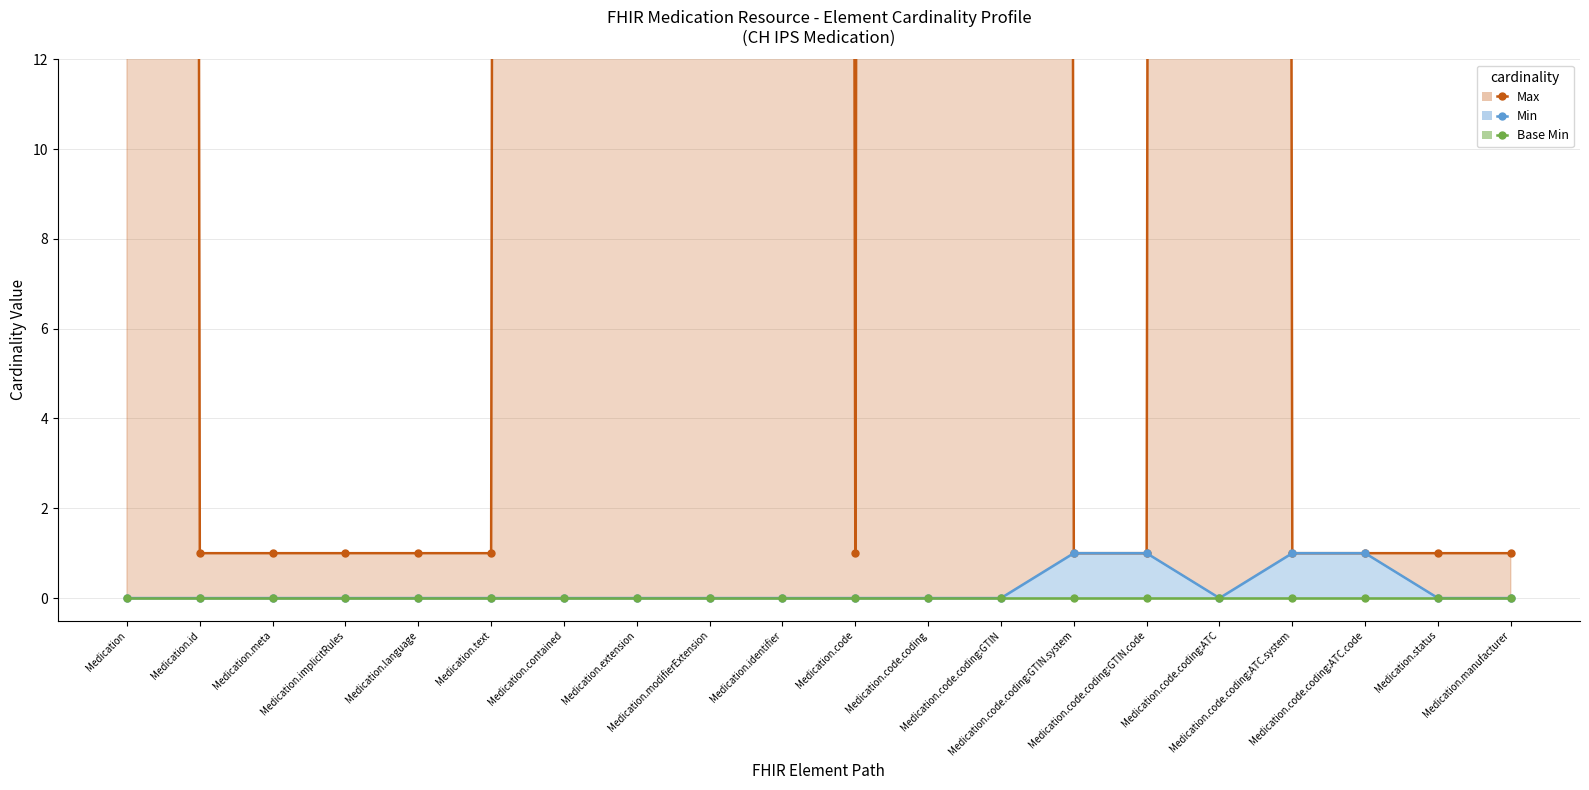

True or false: Min (line) and Base Min (line) cross at least once.

False